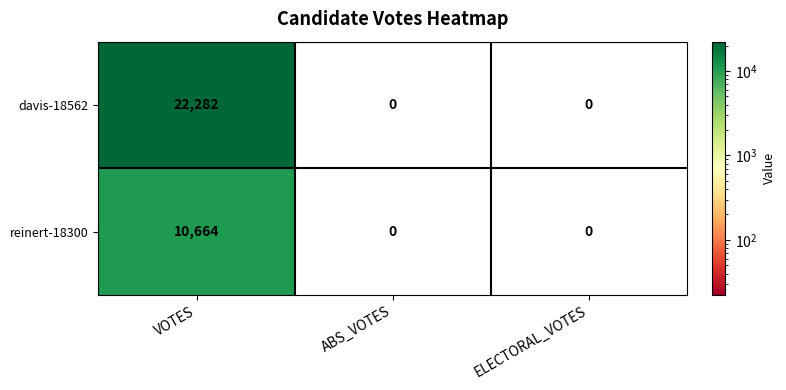

Reading left to right, extract all data points from this chart.

davis-18562: 22282	0	0
reinert-18300: 10664	0	0